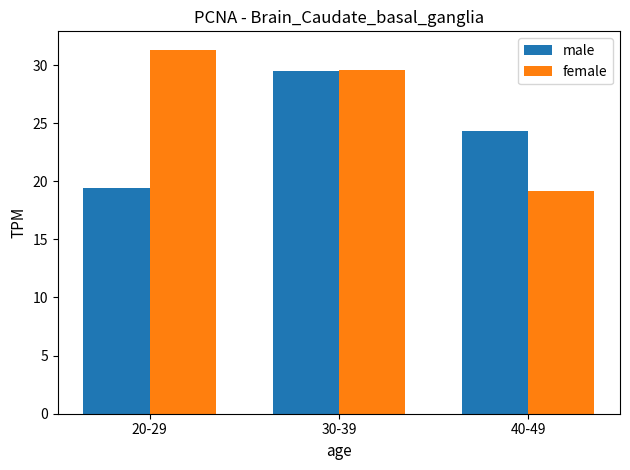

Reading right to left, list all the values displayed in this chart.

male: 40-49=24.3	30-39=29.5	20-29=19.4
female: 40-49=19.2	30-39=29.5	20-29=31.3